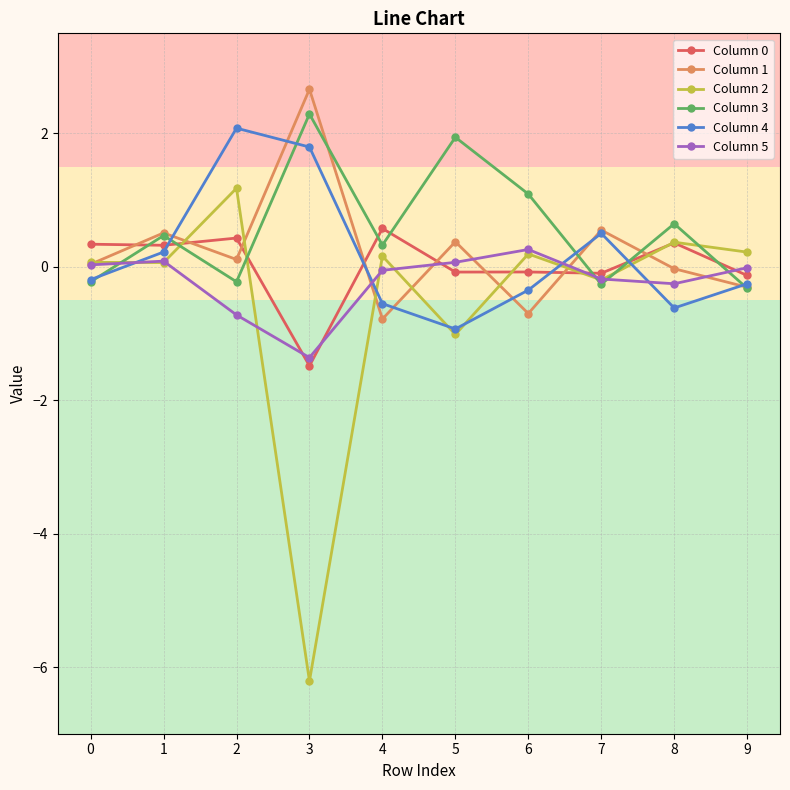

Is the value of Column 5 at 0 greater than the value of Column 3 at 3?

No